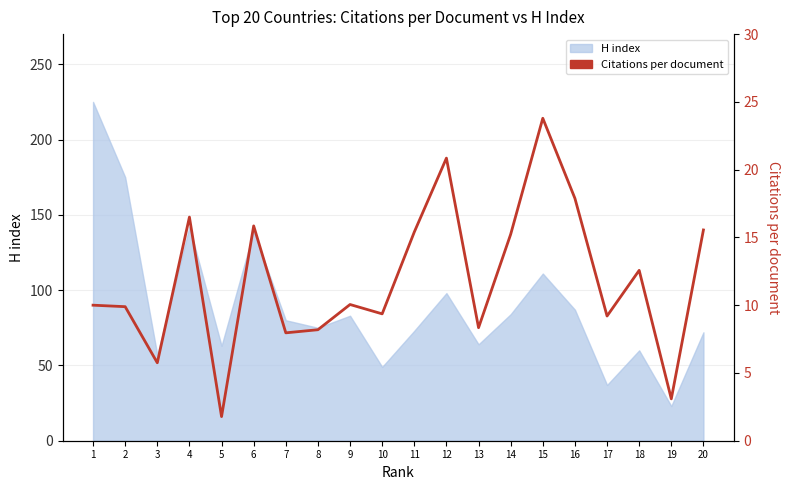

What is the difference between the values at 14 and 16?

2.6